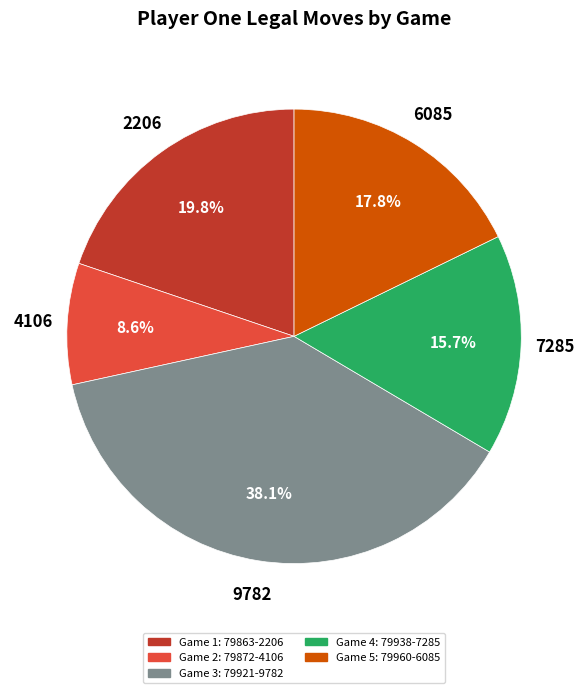

Does any single category account for the majority?

No